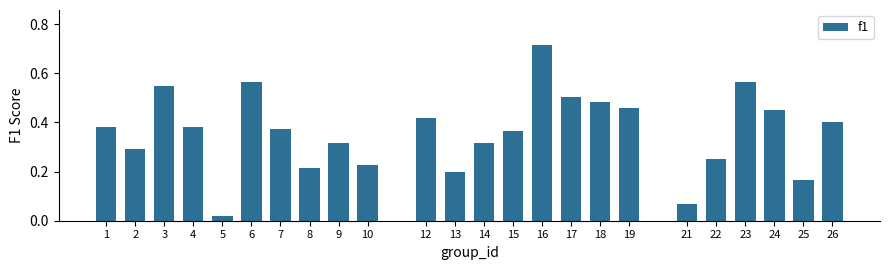

Which label corresponds to the smallest value in the chart?

5